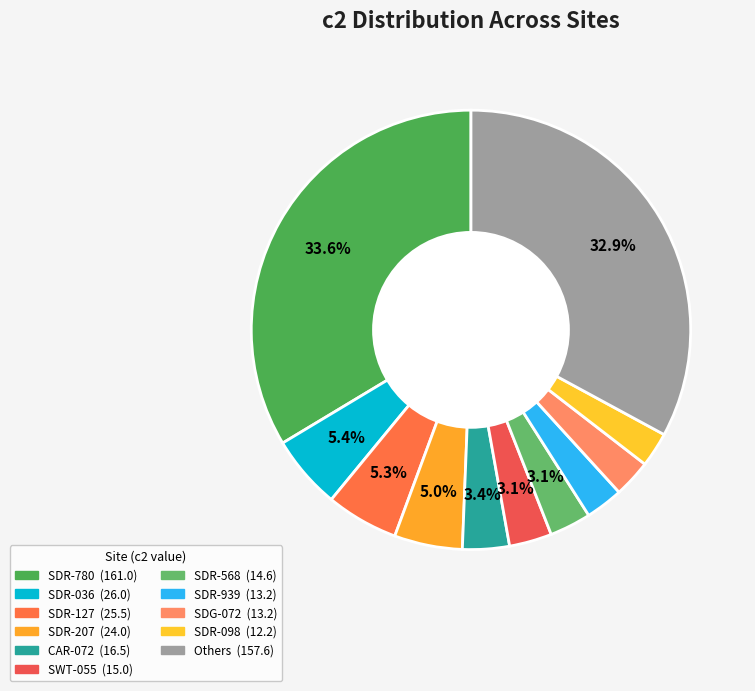

How many segments does this pie chart have?

11